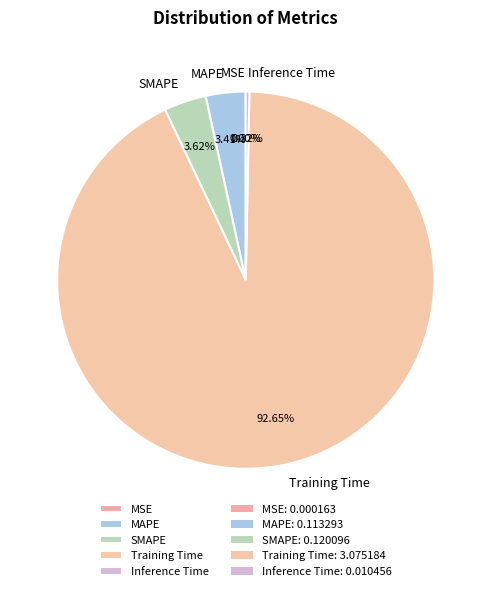

What percentage is the Training Time slice, to the nearest percent?

93%